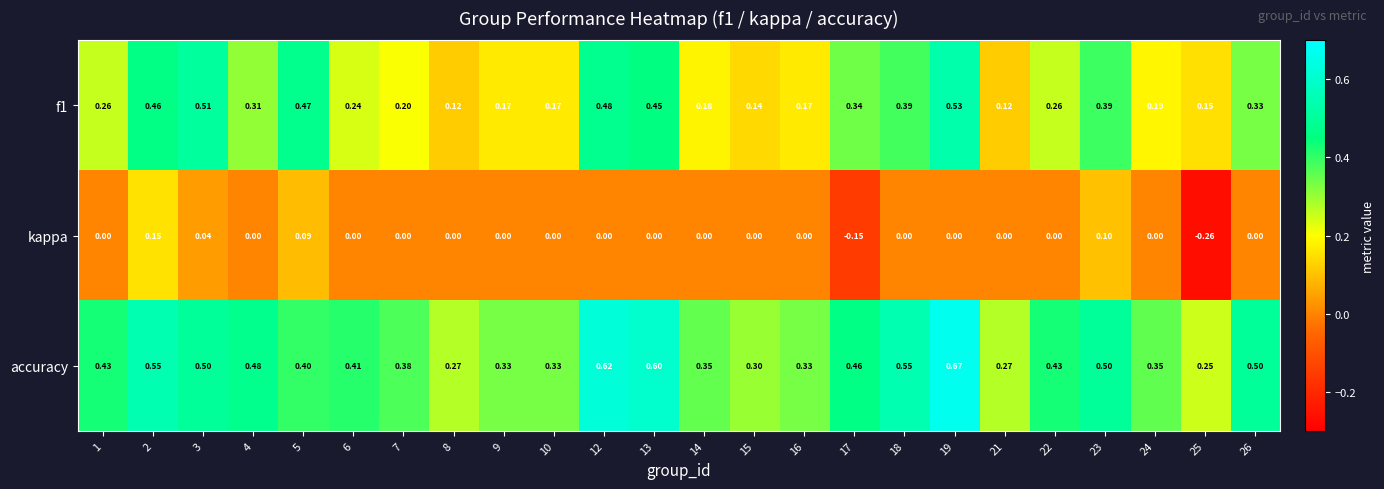

Which label corresponds to the largest value in the chart?

19